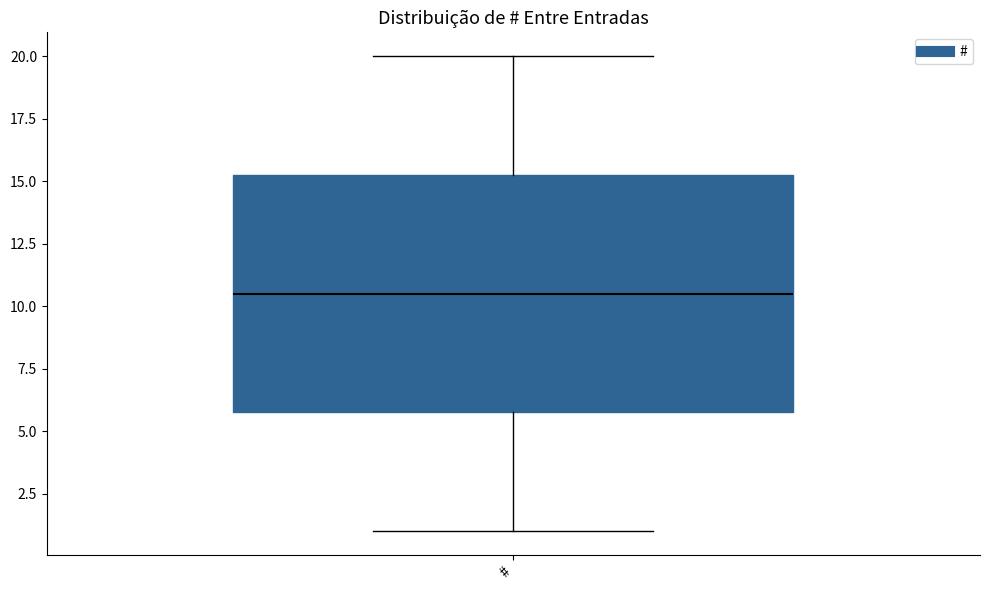

Where does the upper whisker of the box for # end on the y-axis? The values are not printed on the chart, so give them approximately, as read against the axis.

20.0